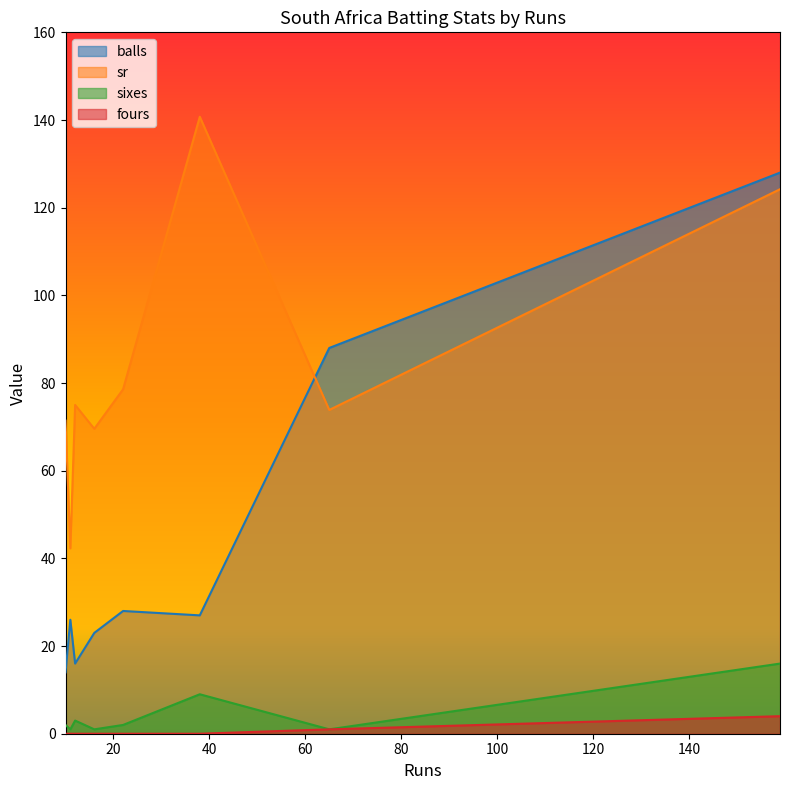

List the labels in order of balls value, smallest first.

10, 12, 16, 11, 38, 22, 65, 159